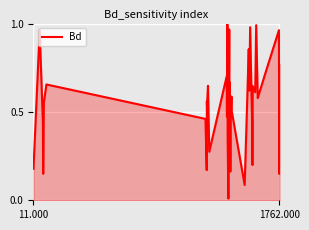

What is the difference between the maximum and second lowest values?

0.9